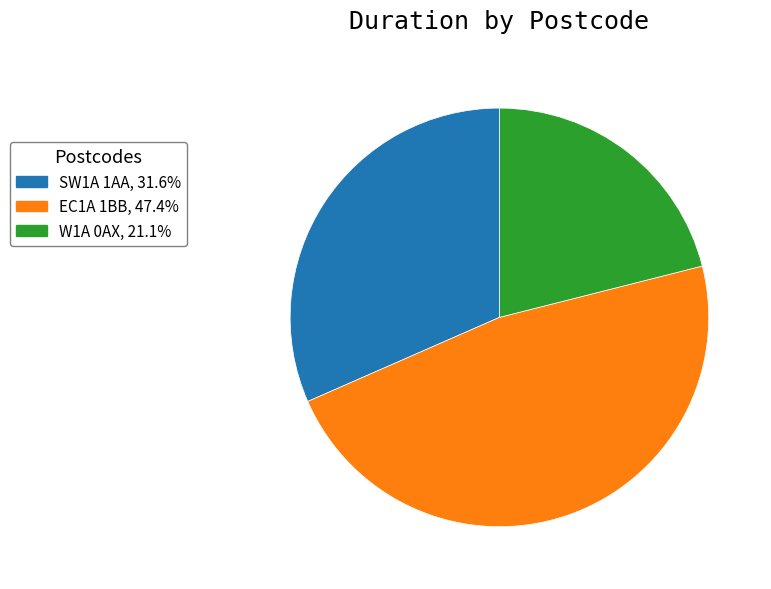

Is it true that W1A 0AX is 21% of the pie?

True